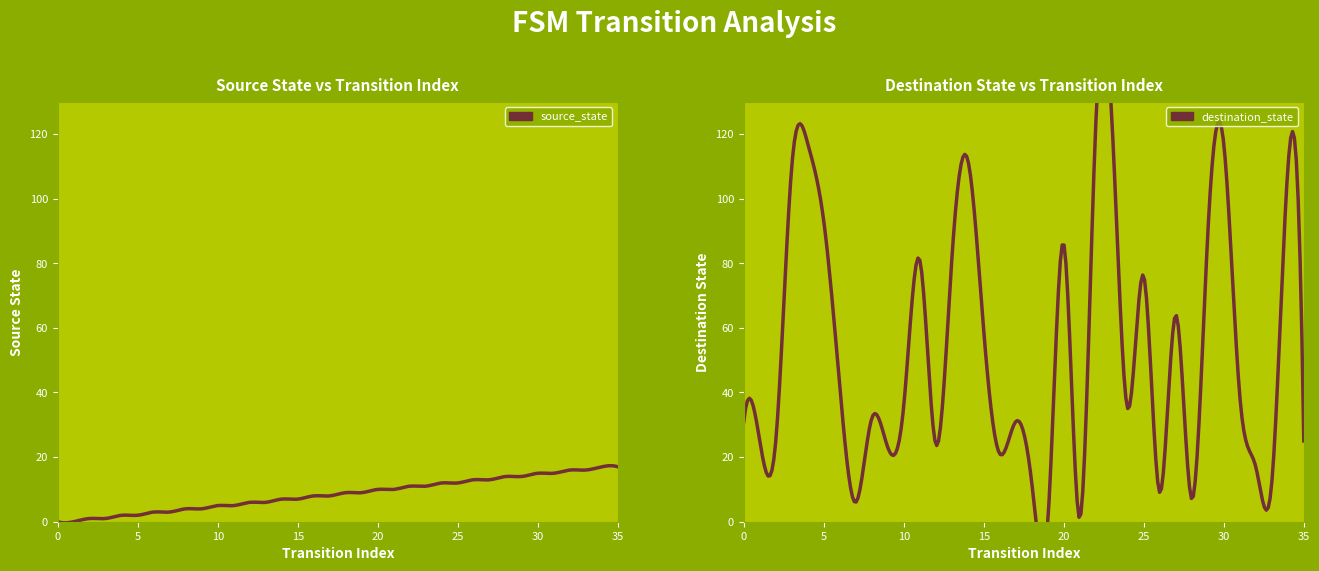

List the labels in order of destination_state value, largest first.

23, 22, 4, 30, 14, 3, 34, 5, 29, 20, 11, 13, 25, 27, 15, 6, 31, 10, 24, 8, 0, 17, 1, 2, 35, 12, 9, 16, 32, 18, 33, 26, 28, 7, 21, 19